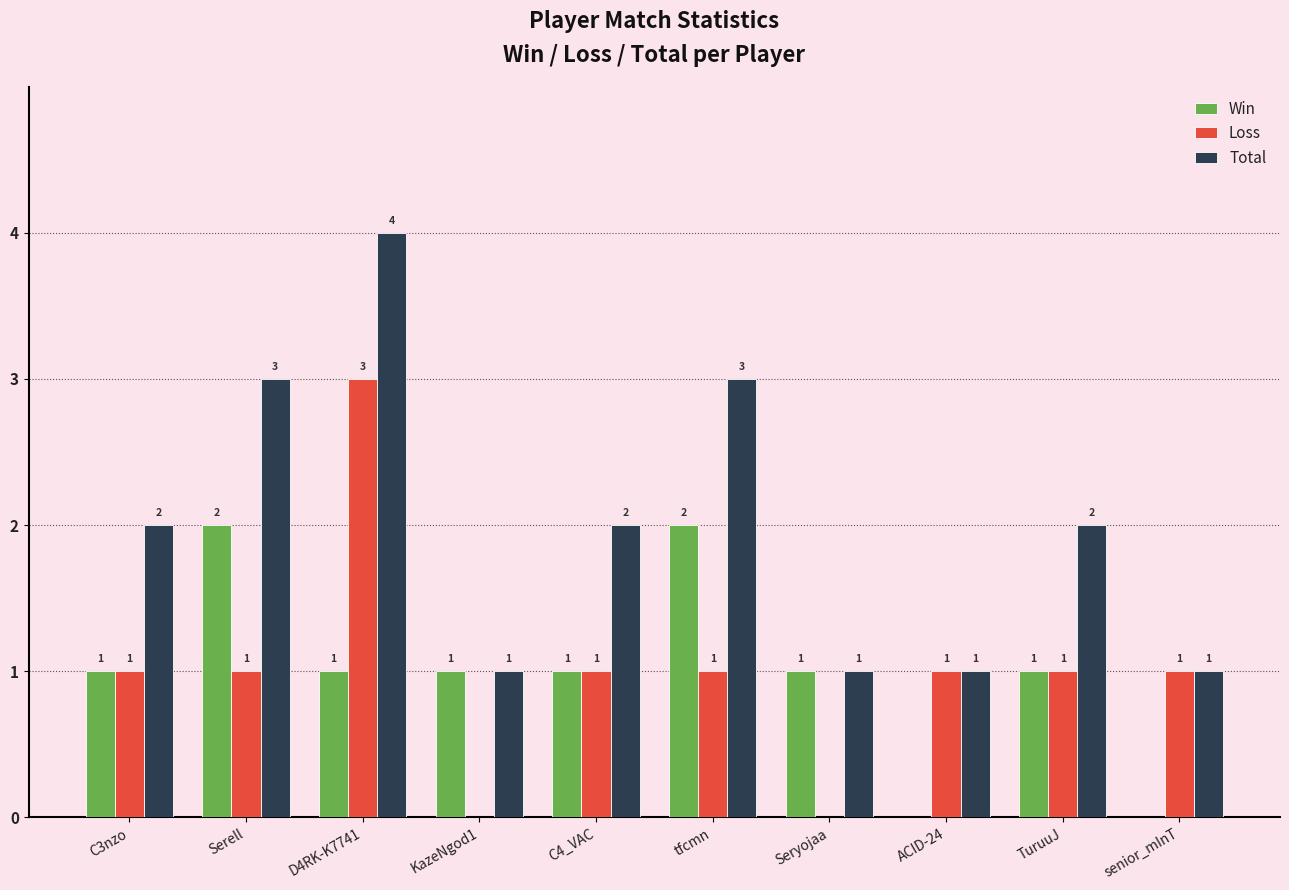

What is the maximum value shown in the chart?

4